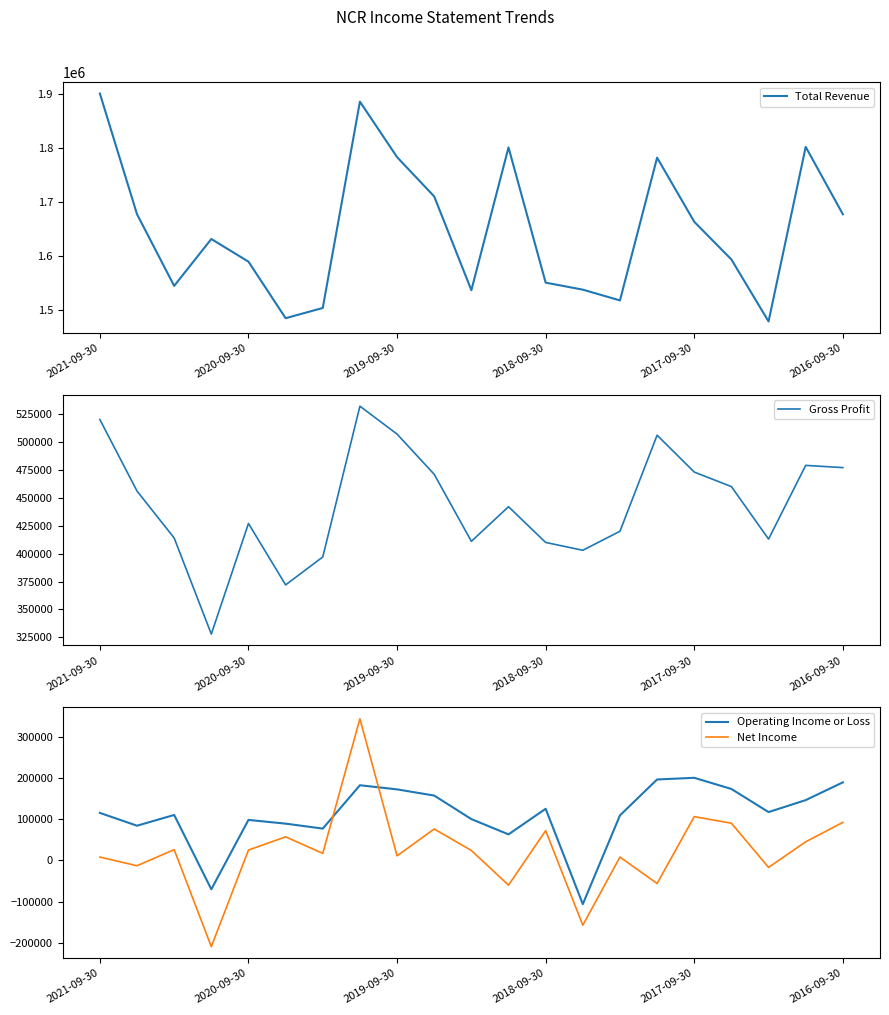

How many distinct data groups are displayed?

4